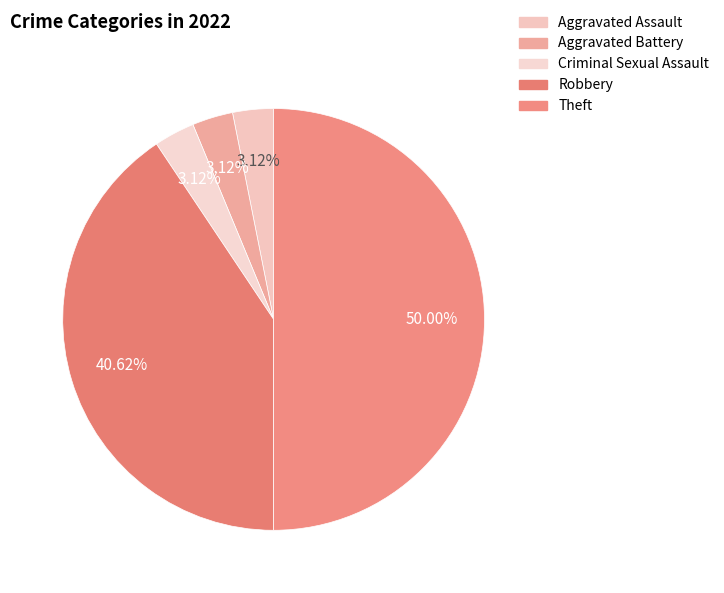

Does any single category account for the majority?

No